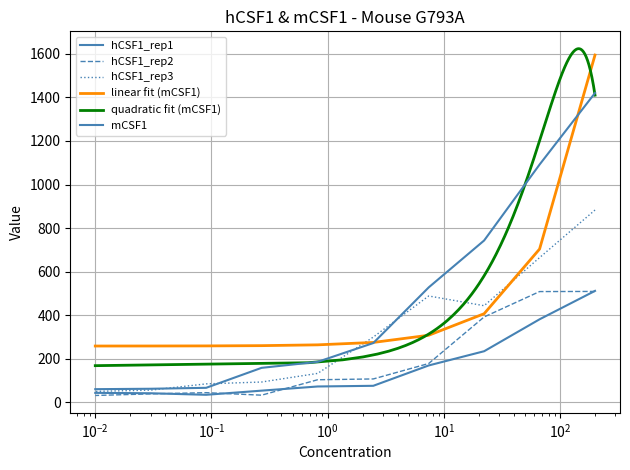

Which has a higher value, 0.27 or 200?

200